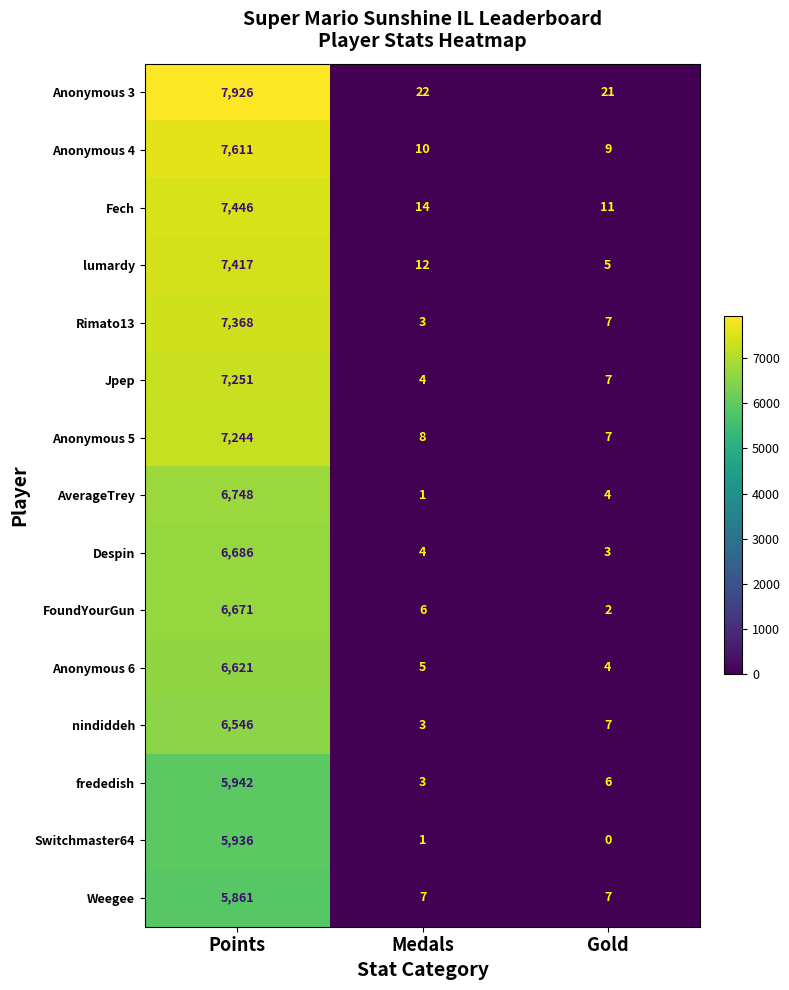

What is the difference between the lumardy values at Medals and Points?

7405